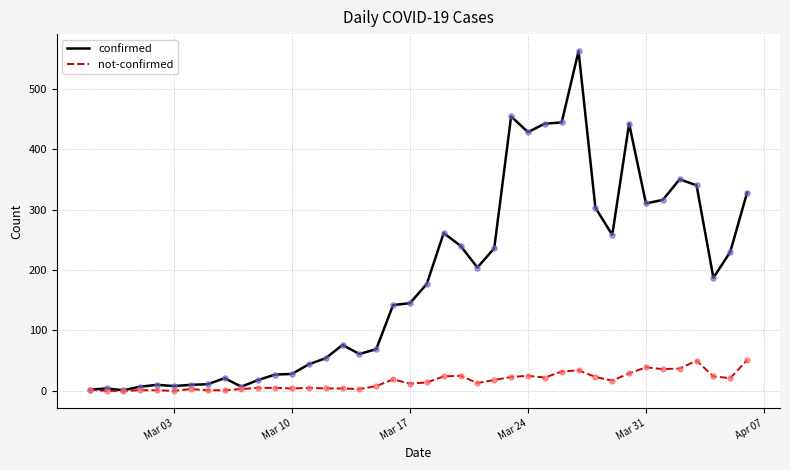

Which series has the largest total across all categories?

confirmed